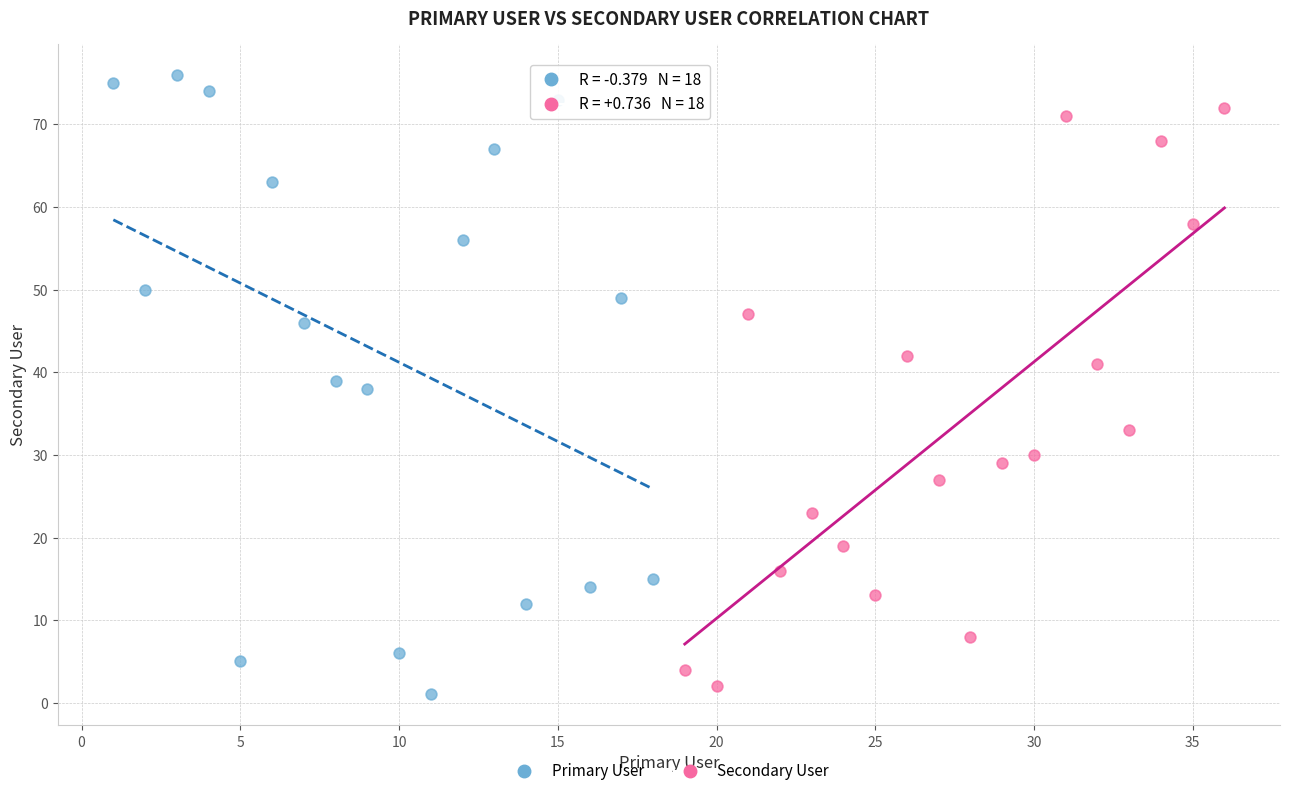

Which series reaches the maximum Y coordinate?

Primary User